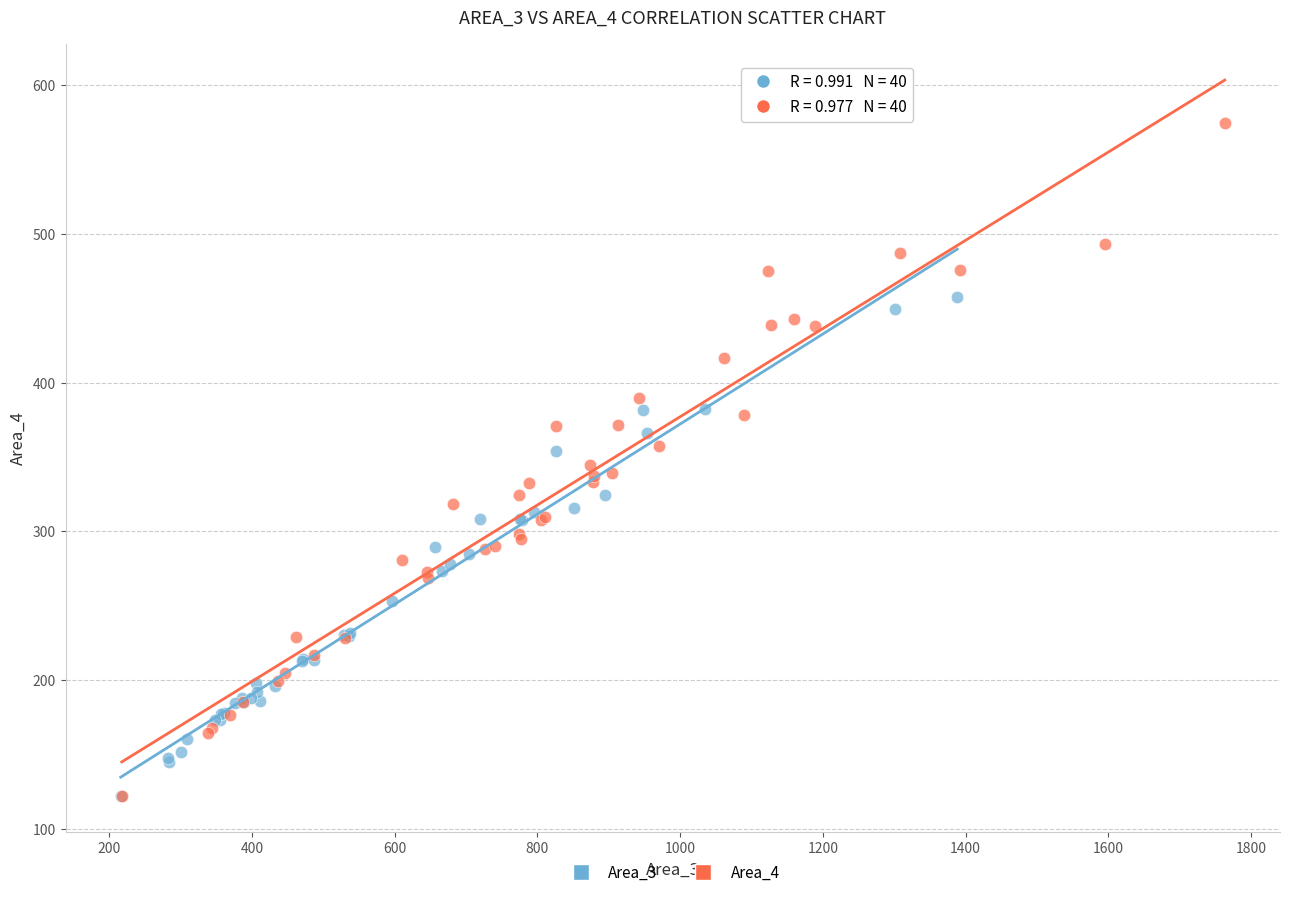

Which series has the widest spread of Y values?

Area_4